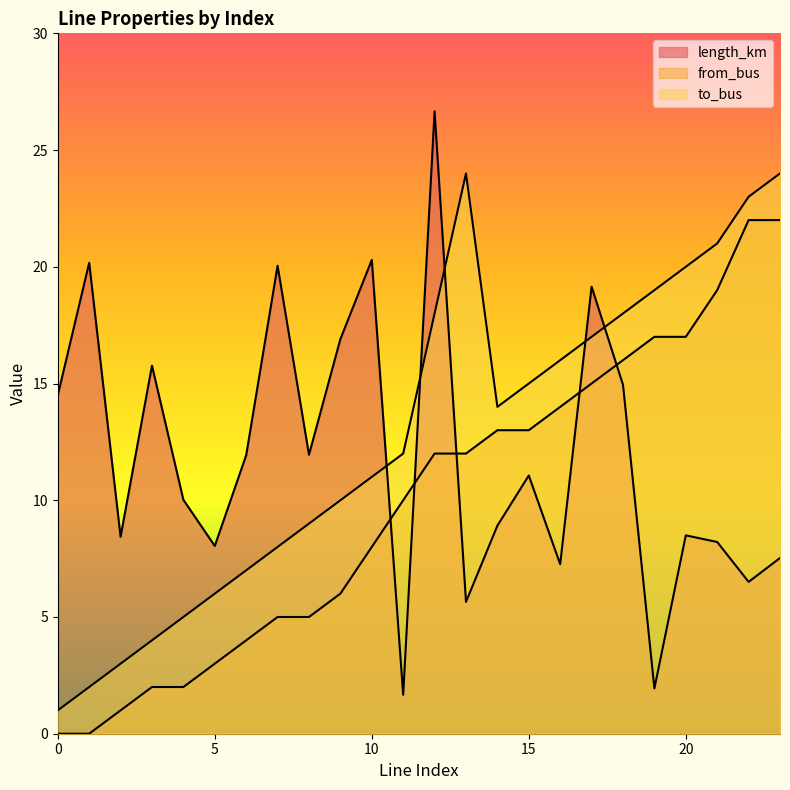

True or false: from_bus has more than 2 points higher than both neighbors.

False